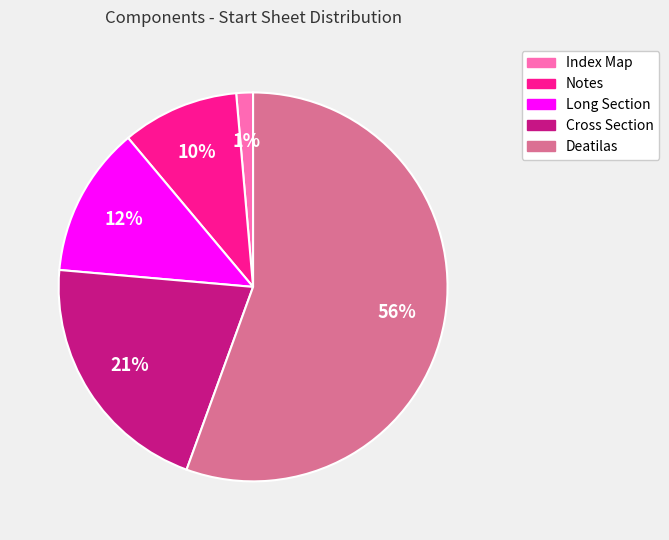

How many slices are in this pie chart?

5